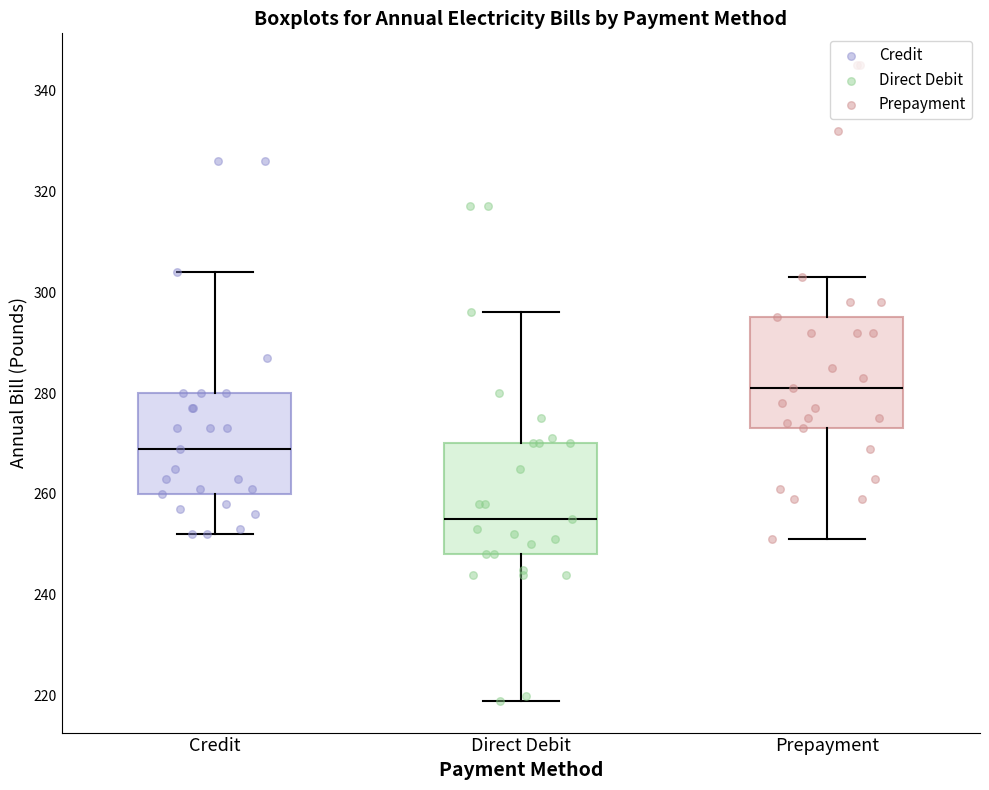

Where is the upper edge of the box for Prepayment on the y-axis? The values are not printed on the chart, so give them approximately, as read against the axis.

296